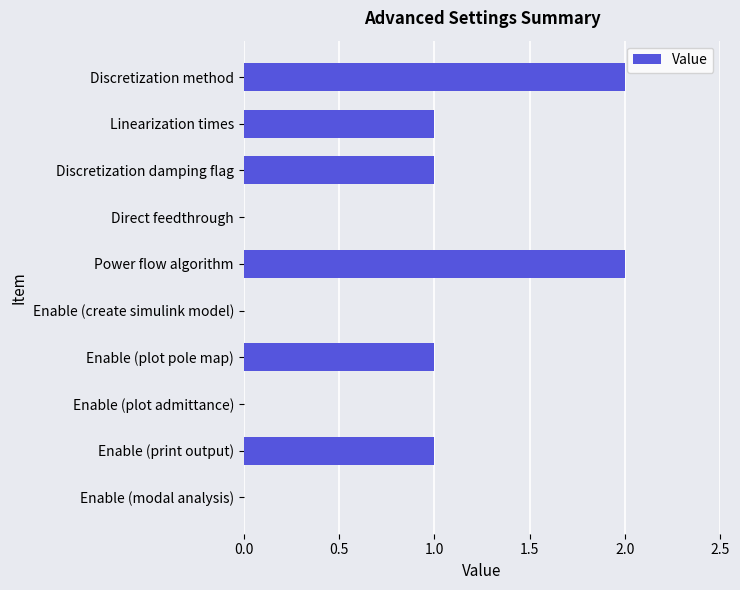

Are the bars grouped side by side (vs. stacked)?

No